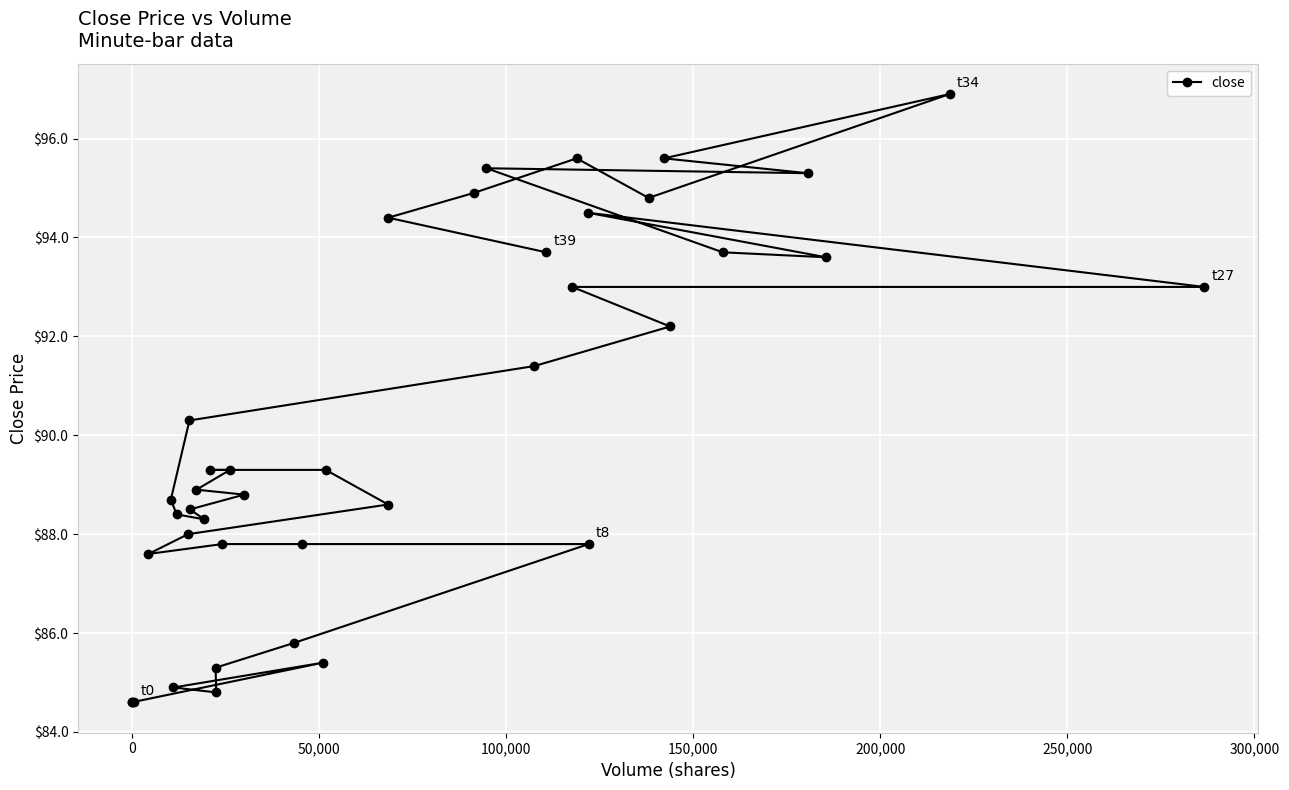

Reading right to left, transcribe all the data shown in this chart.

93.7	94.4	94.9	95.6	94.8	96.9	95.6	95.3	95.4	93.7	93.6	94.5	93.0	93.0	92.2	91.4	90.3	88.7	88.4	88.3	88.5	88.8	88.9	89.3	89.3	89.3	88.6	88.0	87.6	87.8	87.8	87.8	85.8	85.3	84.8	84.9	85.4	84.6	84.6	84.6